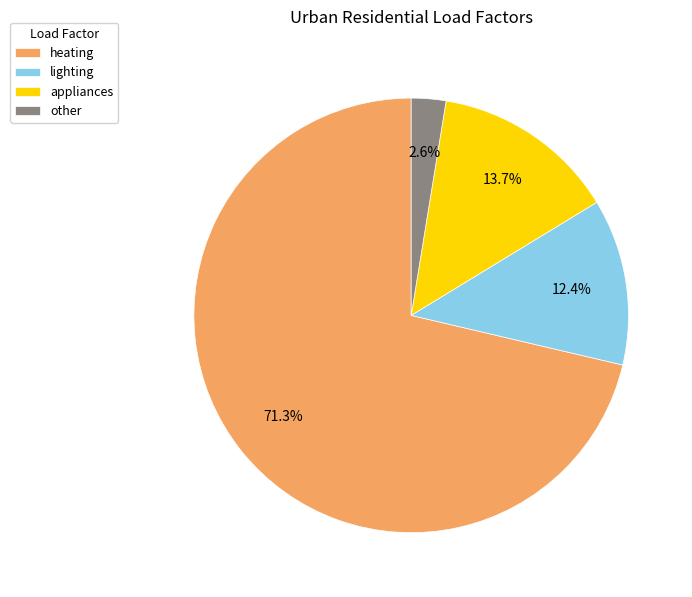

To the nearest percent, what is the difference between the largest and smallest slice percentages?

69%